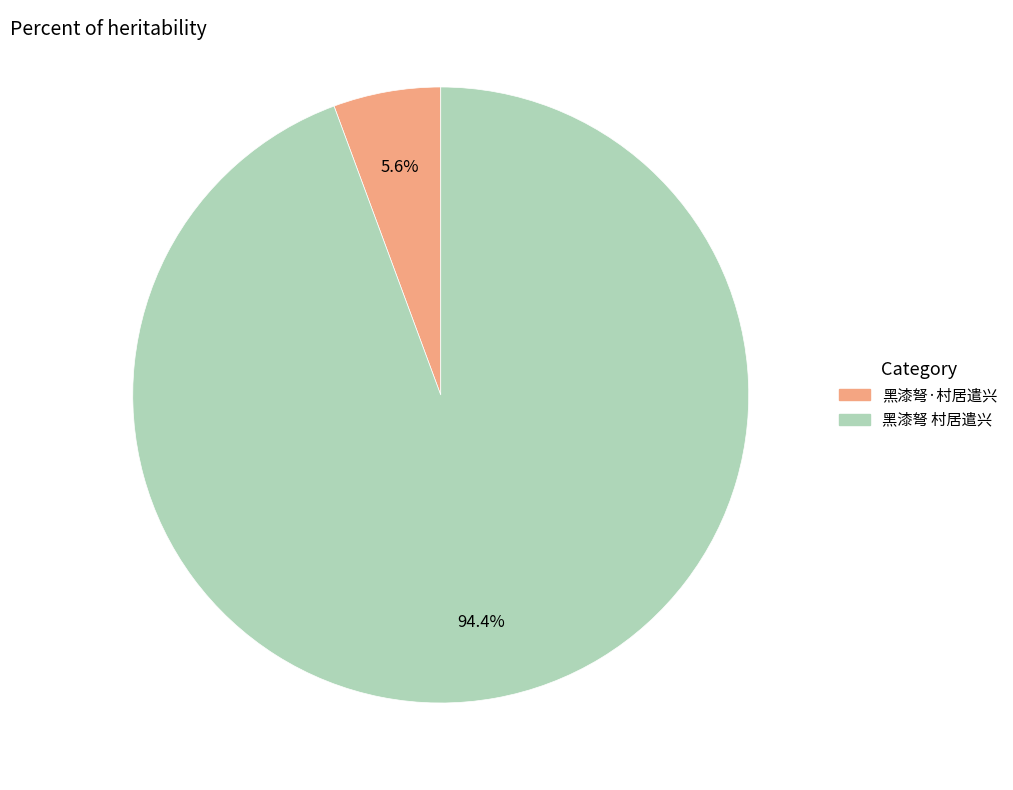

Which slice represents more than half of the pie?

黑漆弩 村居遣兴